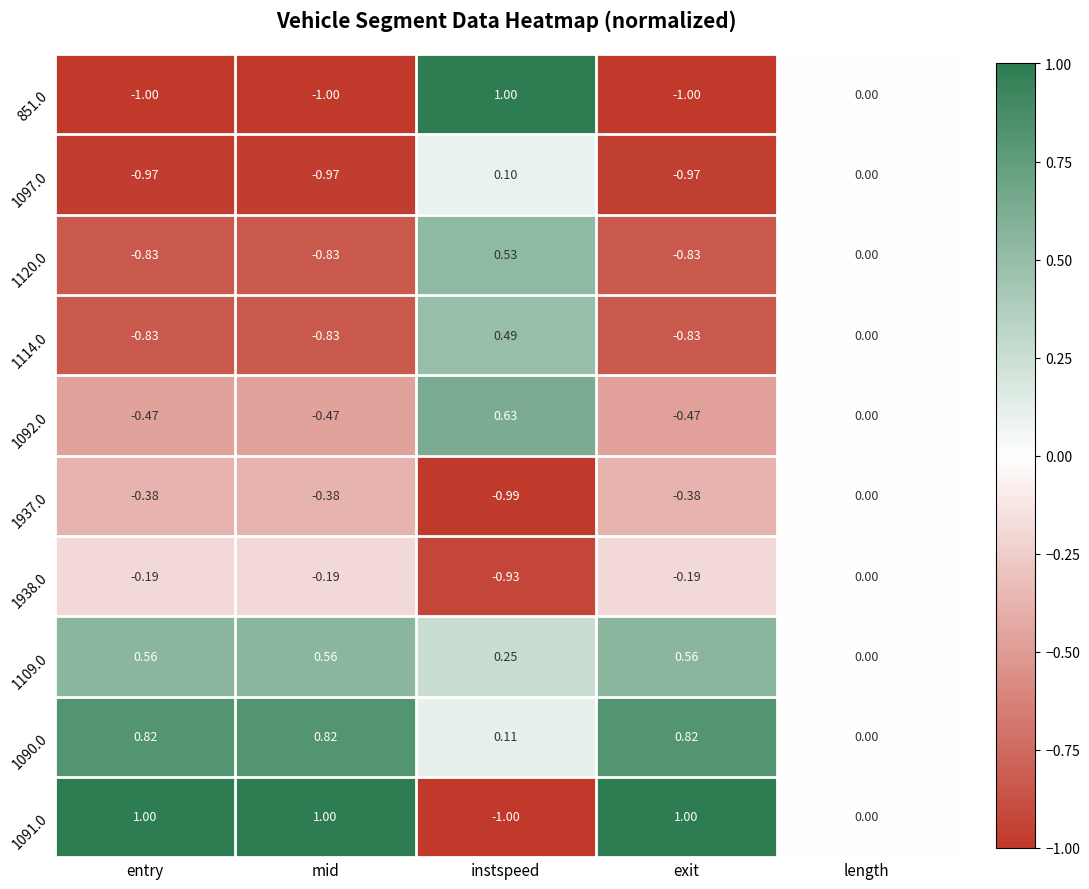

What is the smallest value displayed?

-1.0